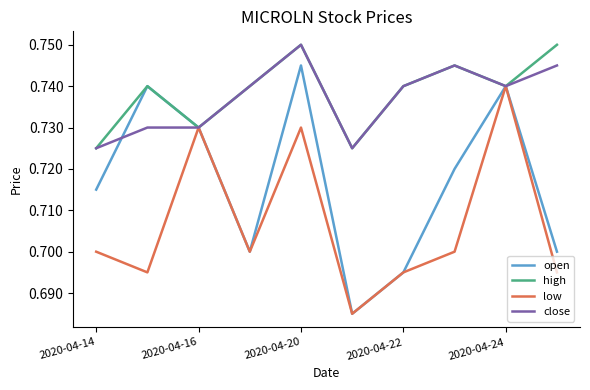

Which series has the largest range (max minus min)?

open